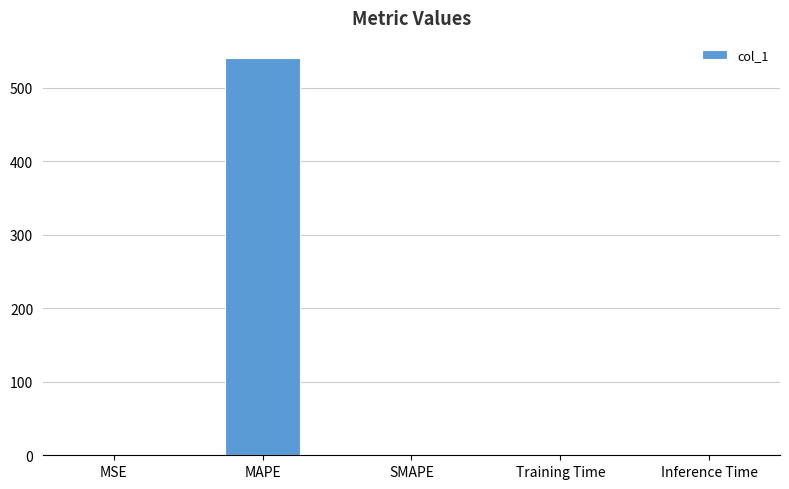

How many categories are shown in the chart?

5